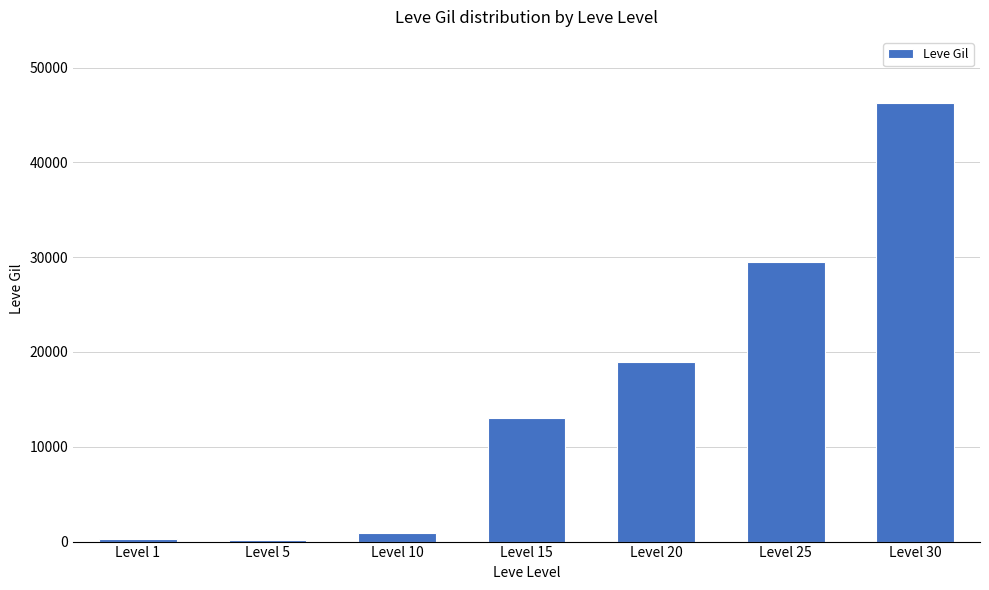

Is it true that the value at Level 5 is 198.3?

True